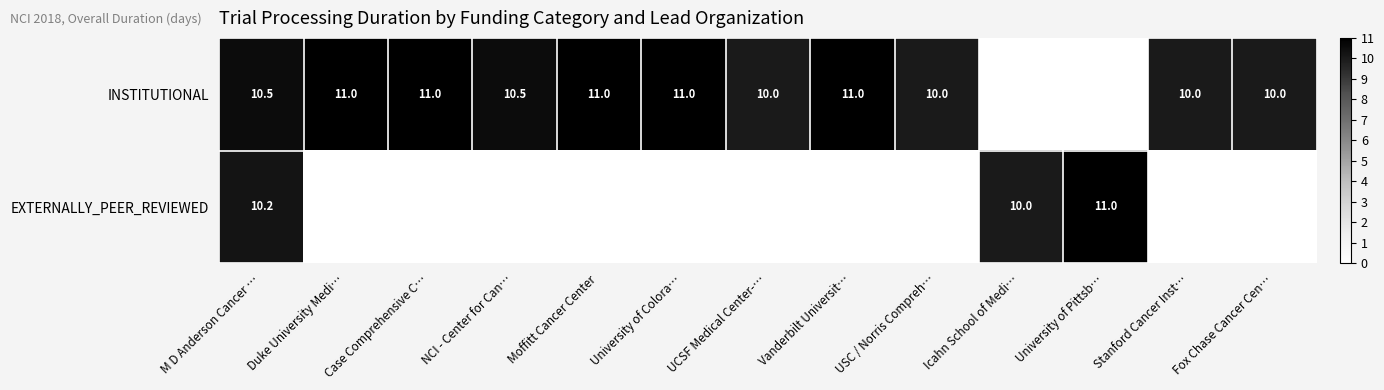

Is it true that EXTERNALLY_PEER_REVIEWED equals 6.1 at M D Anderson Cancer …?

False